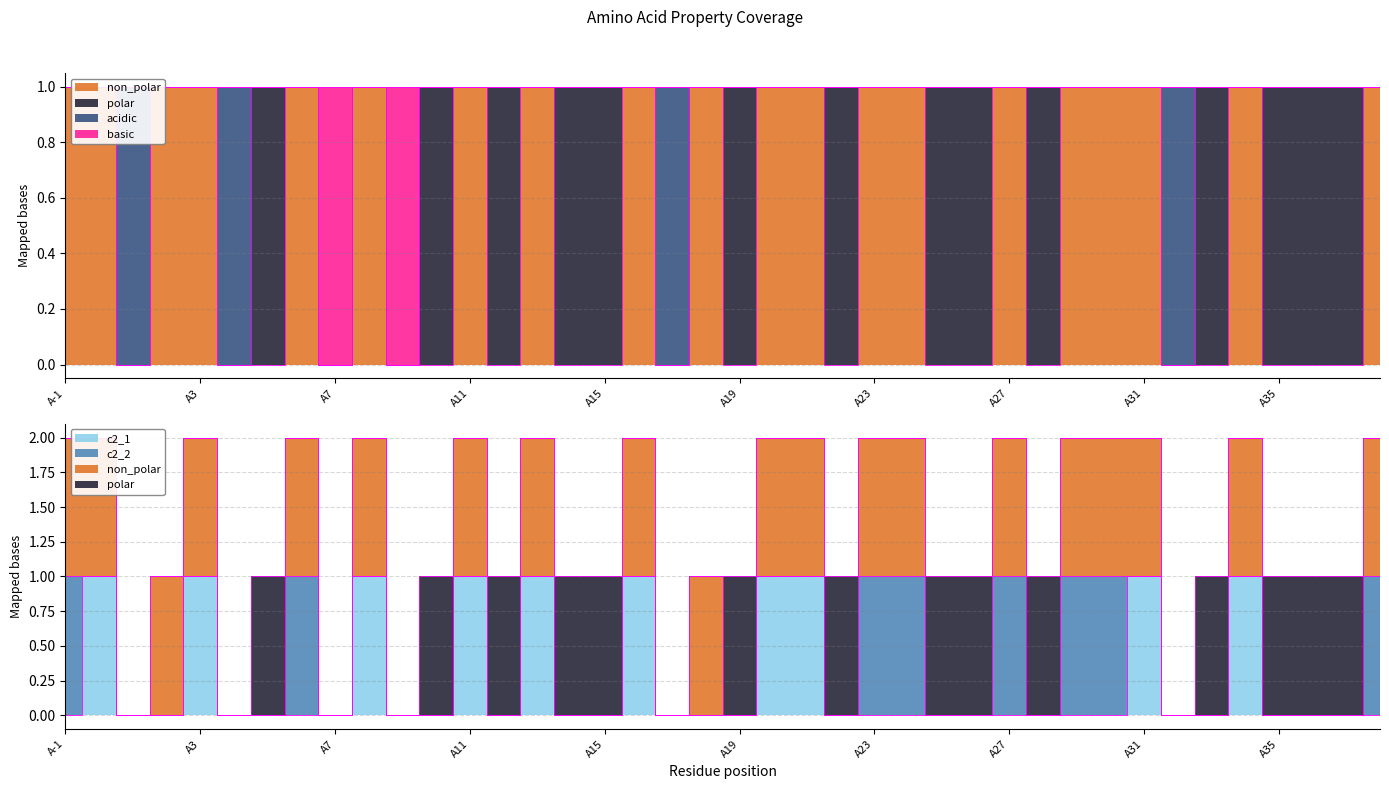

How many values in non_polar are above zero?

20